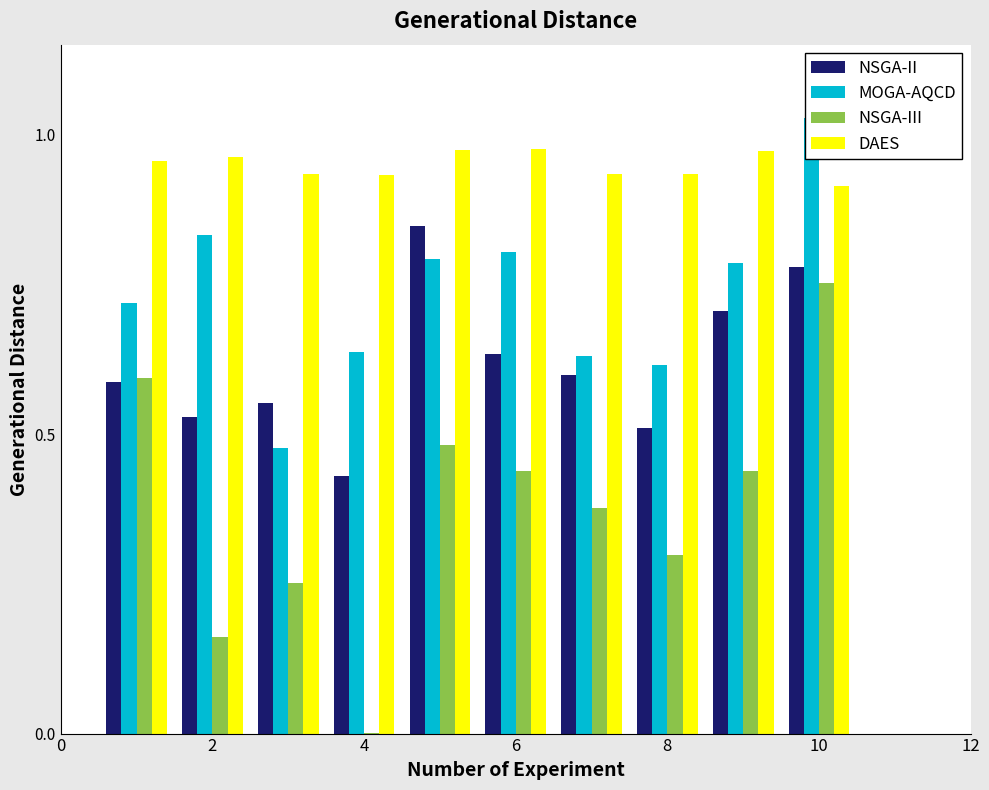

Rank the series by their average value, from highest to lowest.

DAES, MOGA-AQCD, NSGA-II, NSGA-III